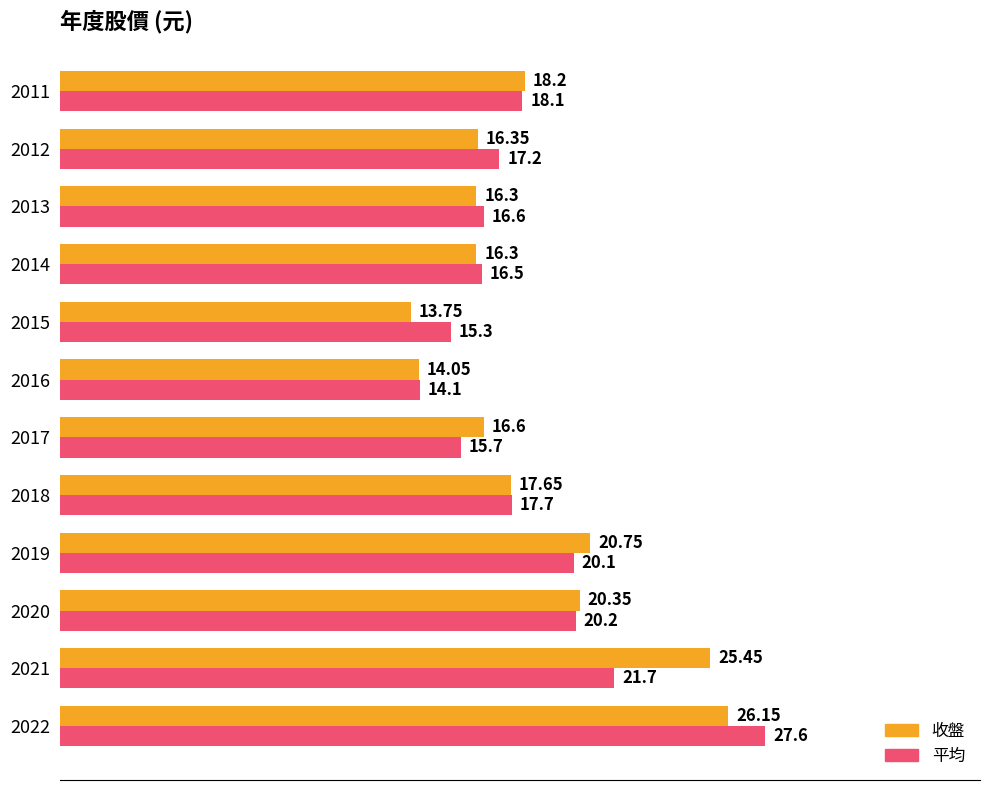

How many data points does each series have?

12